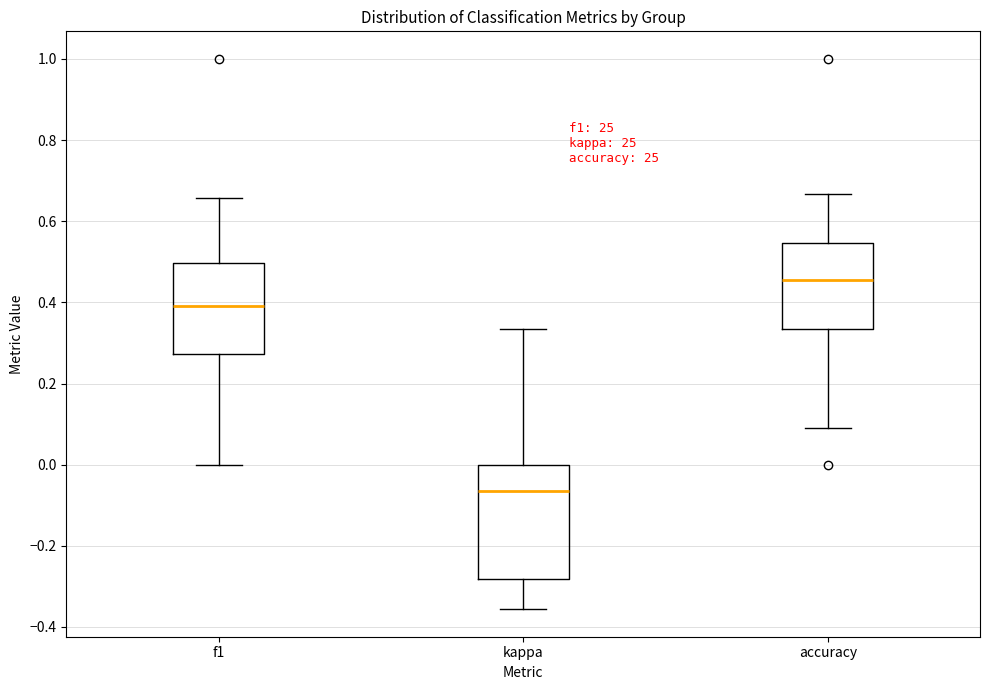

Where does the median line of the box for f1 sit on the y-axis? The values are not printed on the chart, so give them approximately, as read against the axis.

0.40